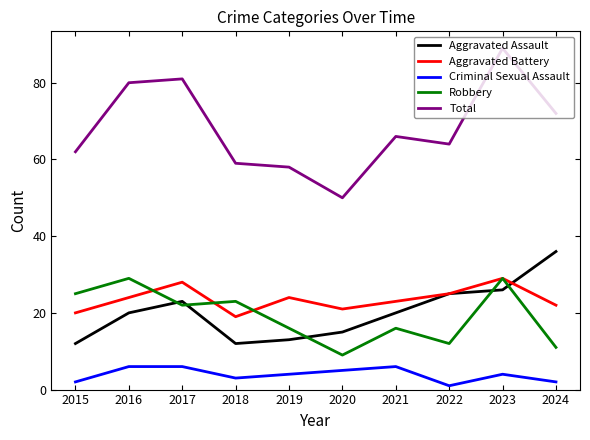

What is the difference between the Aggravated Assault values at 2018 and 2017?

11